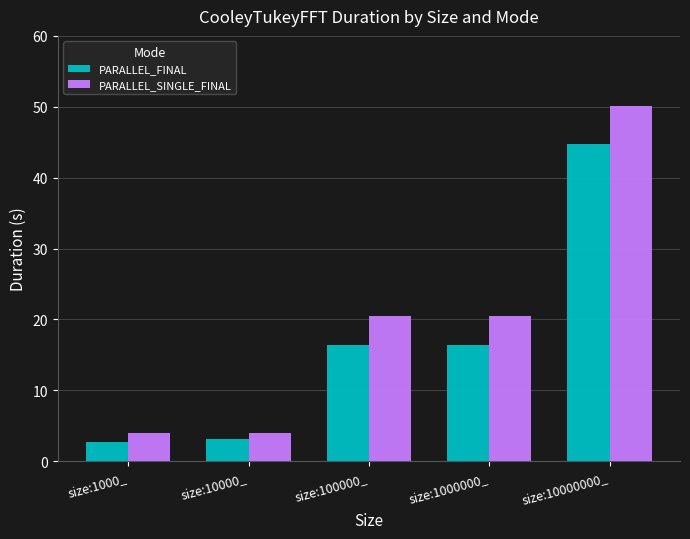

Which category has the highest value in the PARALLEL_SINGLE_FINAL series?

size:10000000_